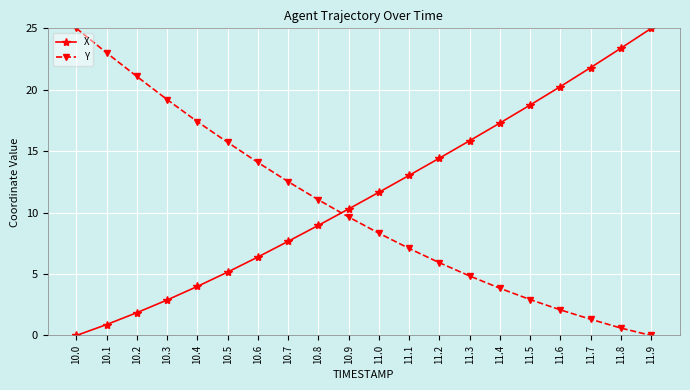

True or false: Y has a value of 1.5 at 11.1.

False